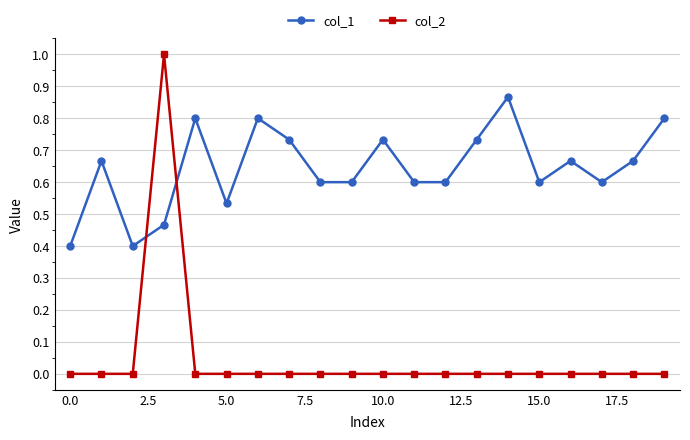

How many col_1 values are between 0 and 1?

20